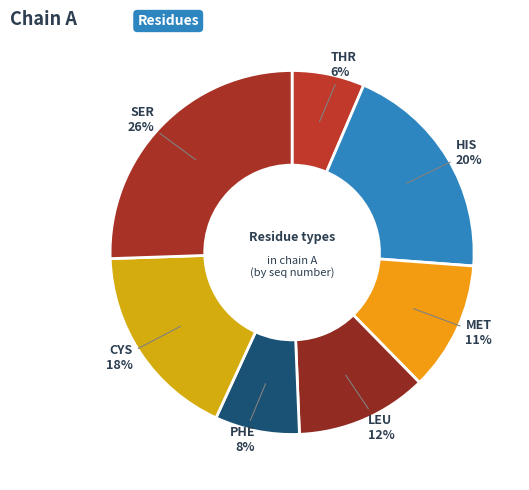

How many segments does this pie chart have?

7